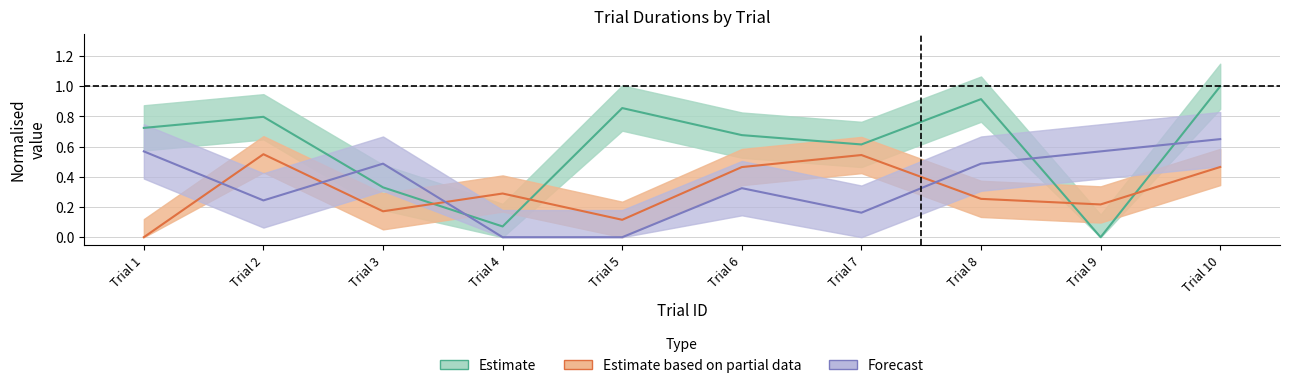

Does the chart display data point markers on the line(s)?

No